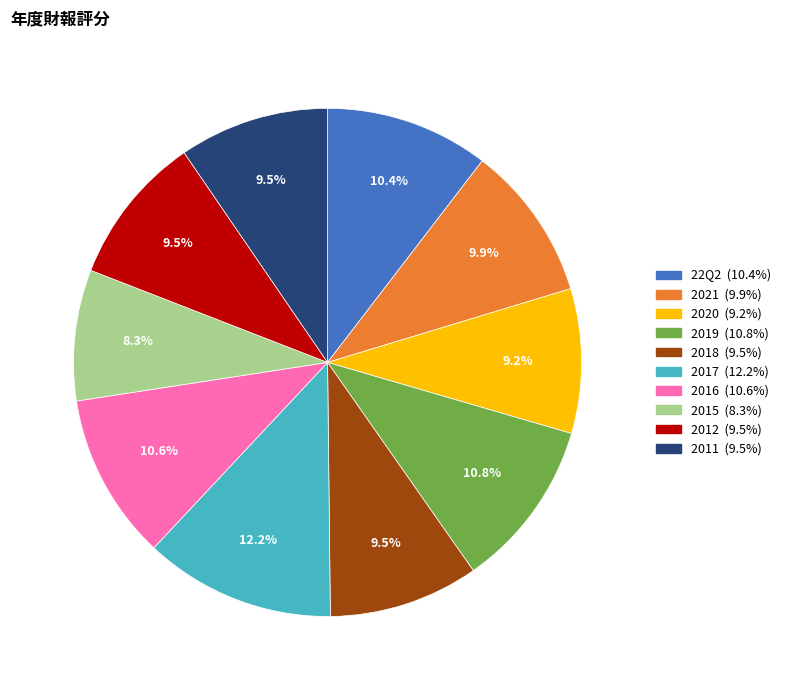

Count the number of slices in the pie.

10